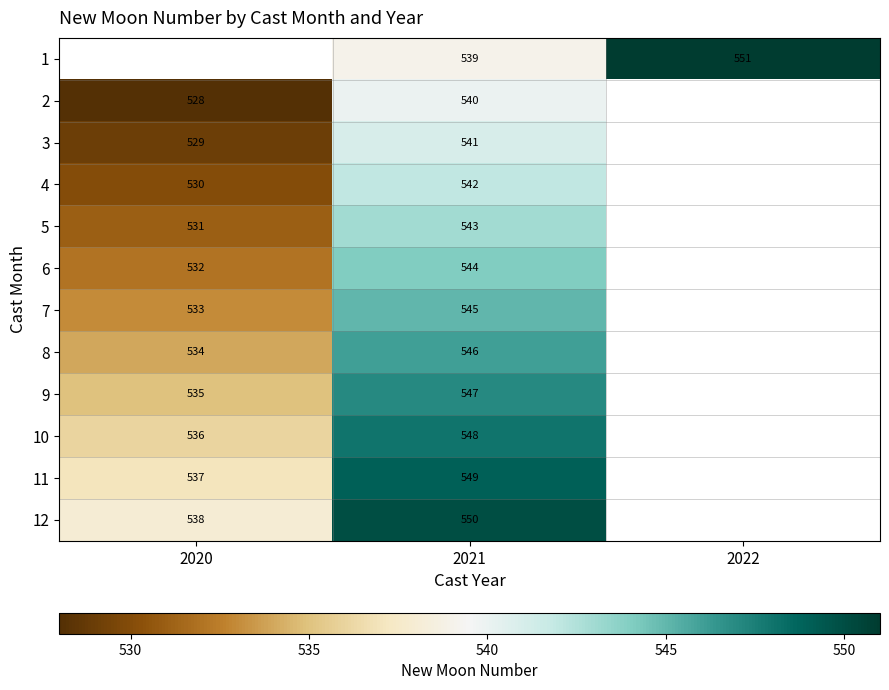

What is the total value across all series at 2021?

6534